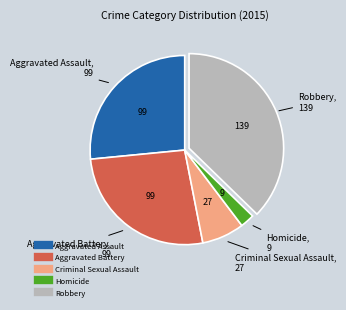

How many slices are in this pie chart?

5